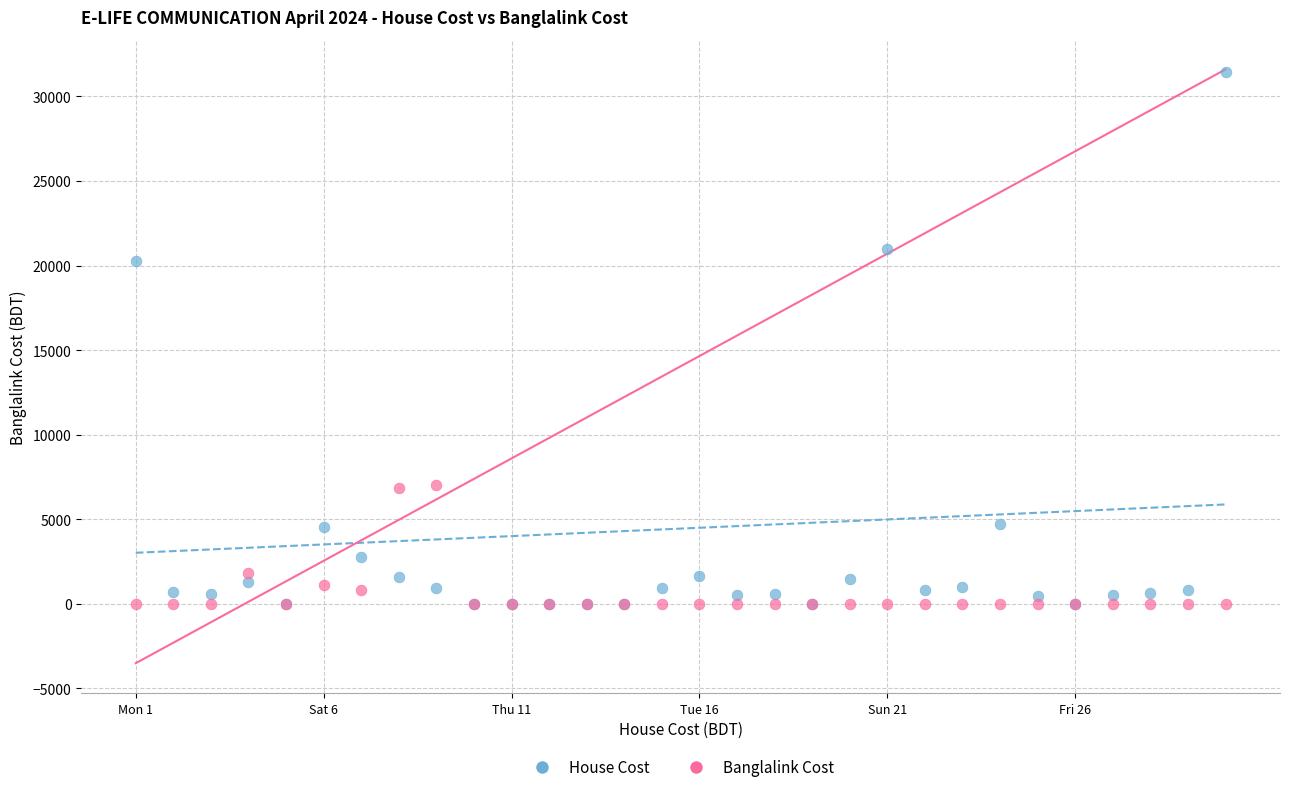

Across all series, what Y value is closest to 15735?

20242